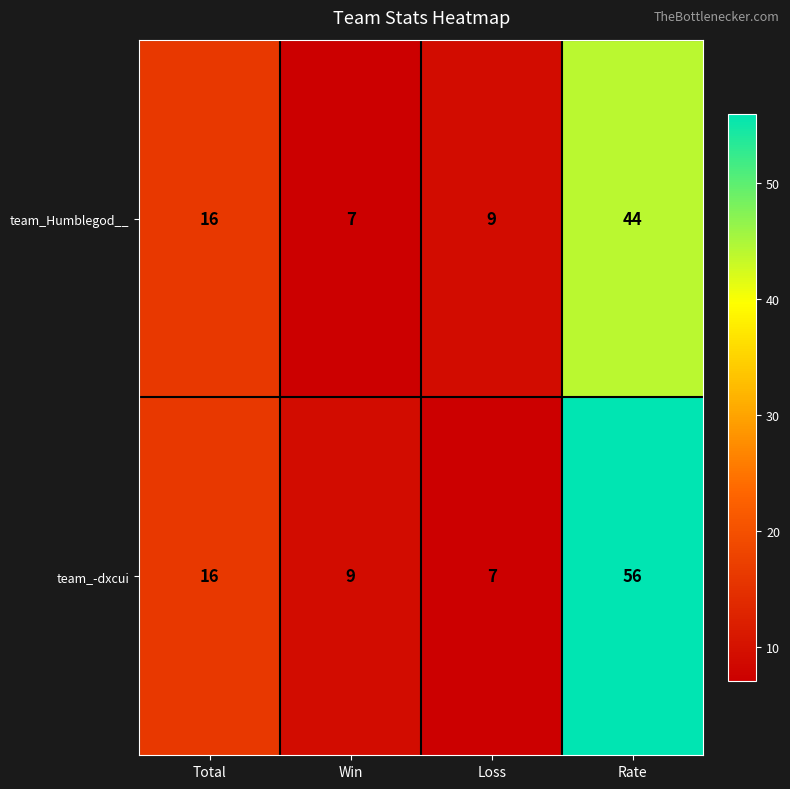

What is the difference between the maximum and second lowest values in the team_-dxcui series?

47